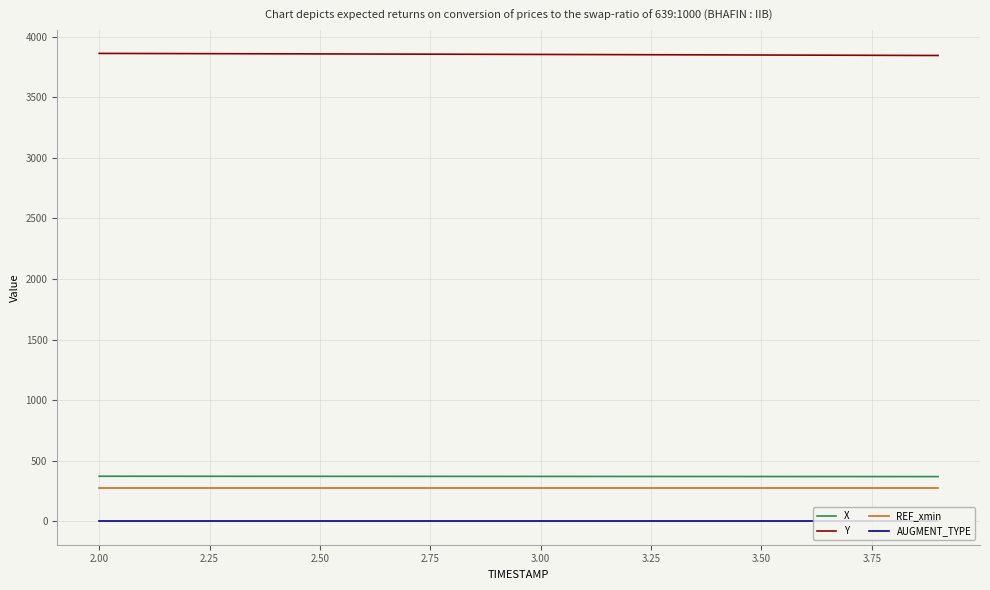

What is the maximum value for REF_xmin?

276.1